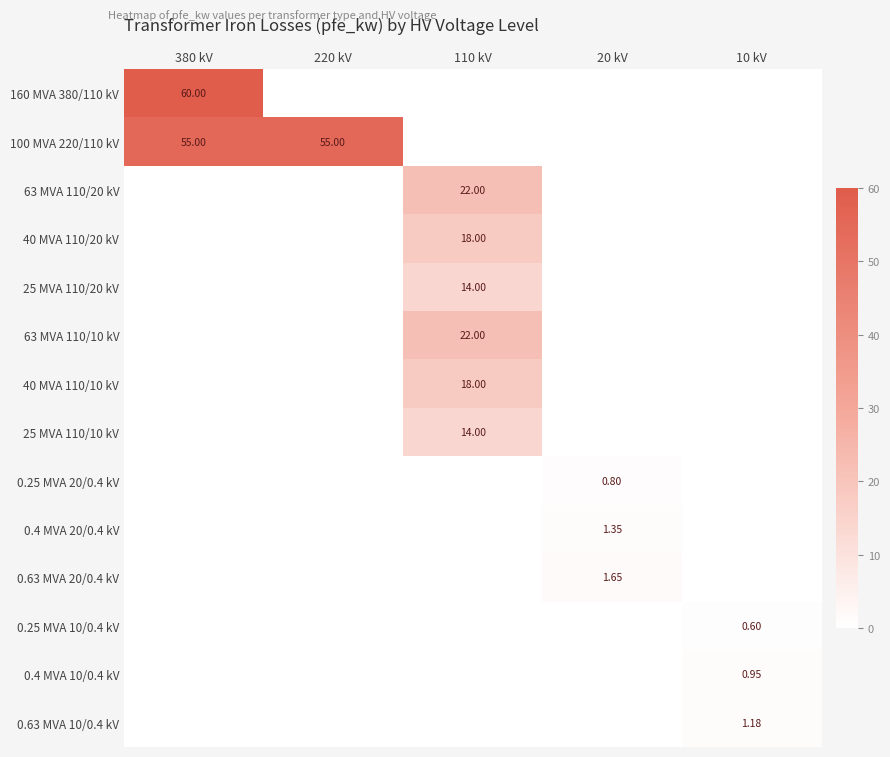

Which category has the highest value in the 40 MVA 110/10 kV series?

110 kV